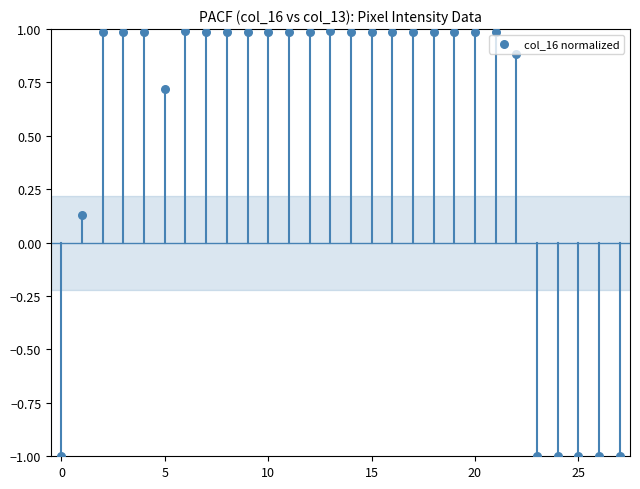

What is the range of Y values (max minus min)?

2.0